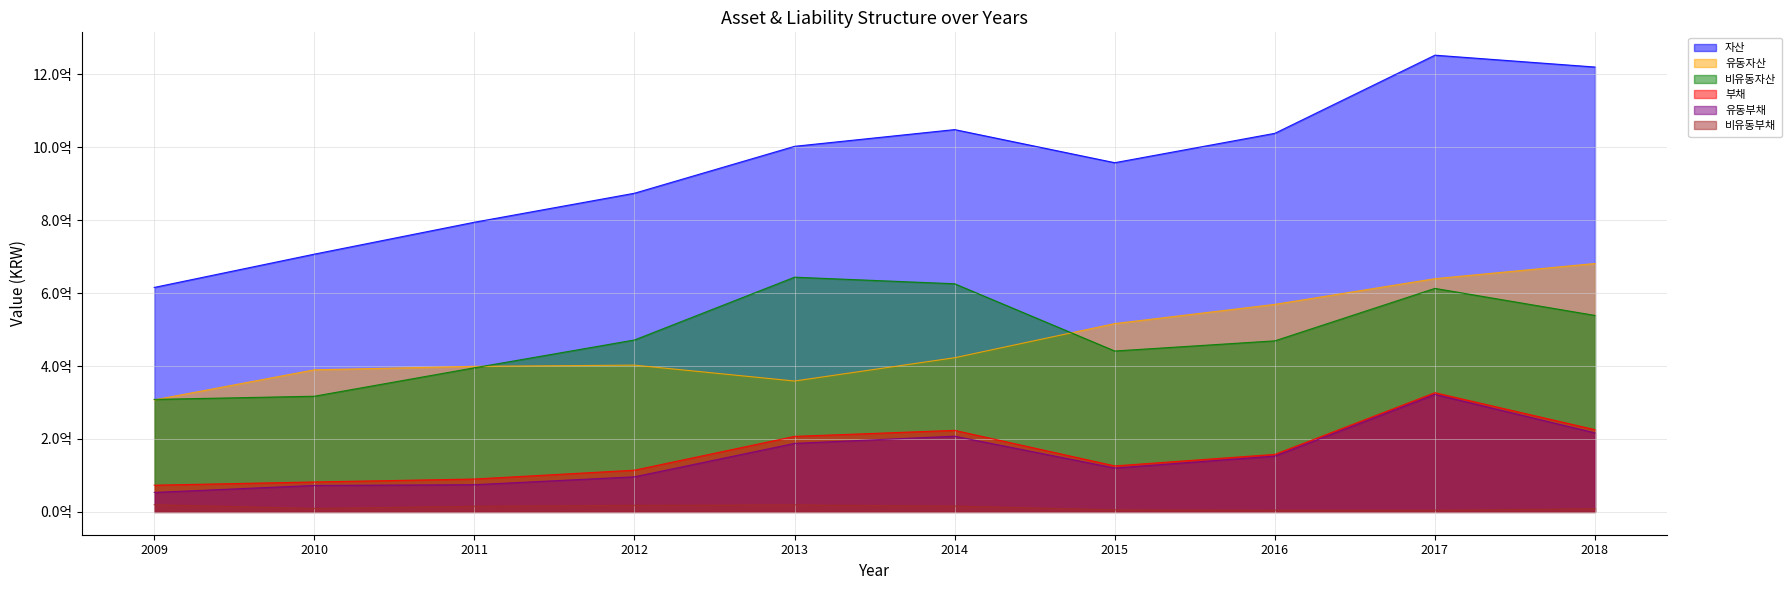

What is the difference between the second highest and second lowest values in the 유동자산 series?

280609239